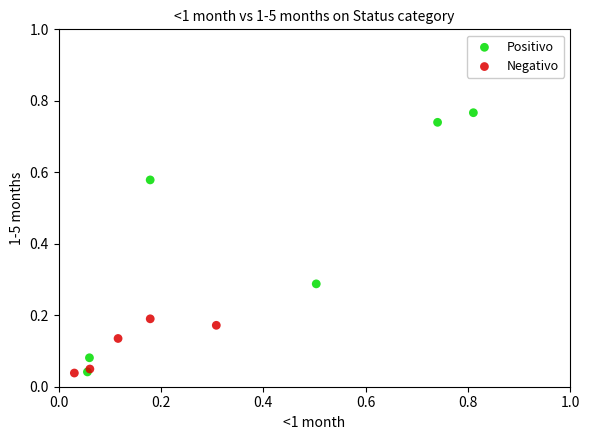

What are all the series names shown in the legend?

Positivo, Negativo